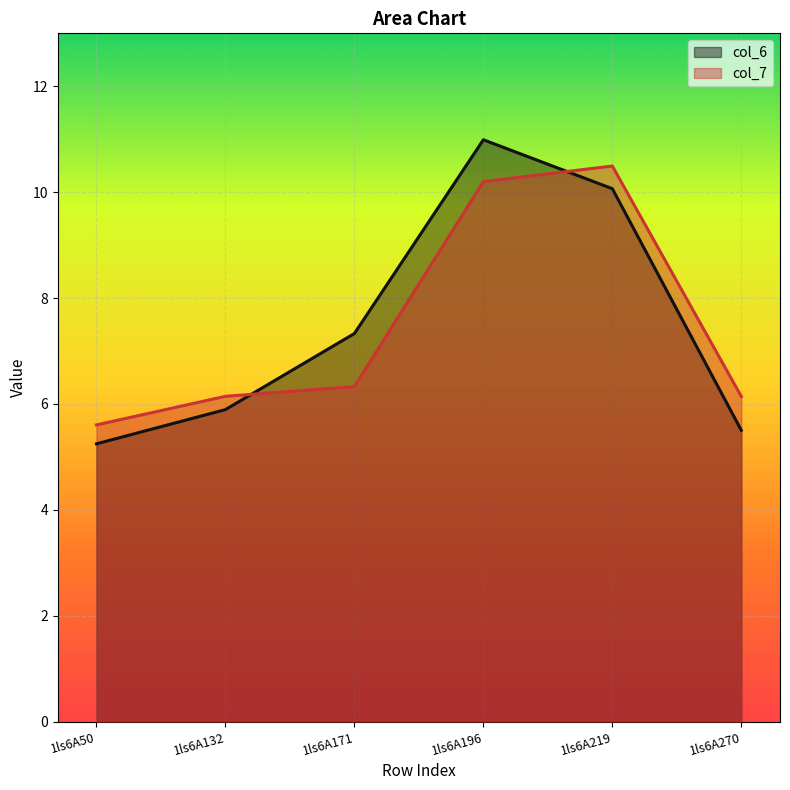

How many times do col_6 and col_7 cross each other?

2